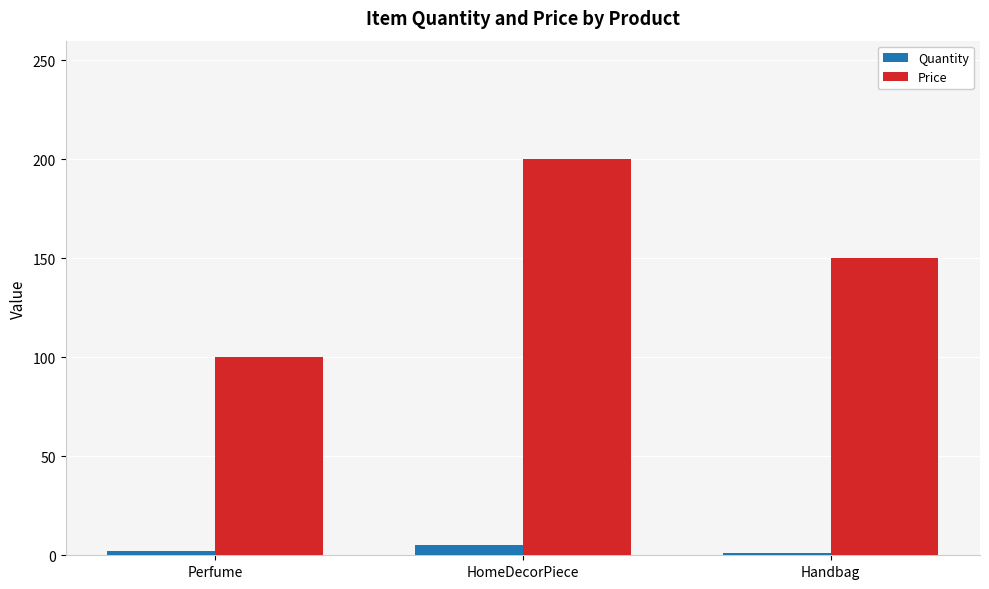

What position from the right is Handbag?

1